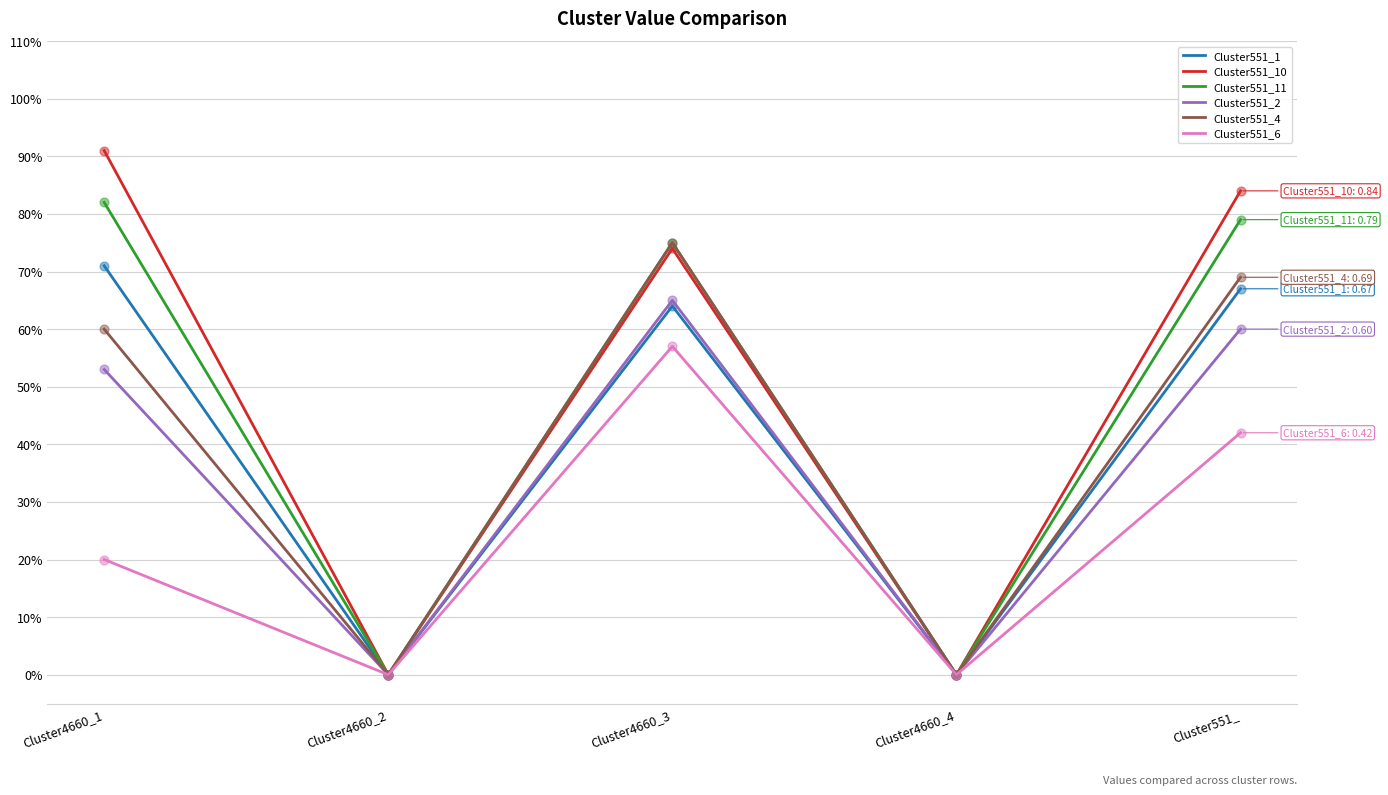

What are all the series names shown in the legend?

Cluster551_1, Cluster551_10, Cluster551_11, Cluster551_2, Cluster551_4, Cluster551_6